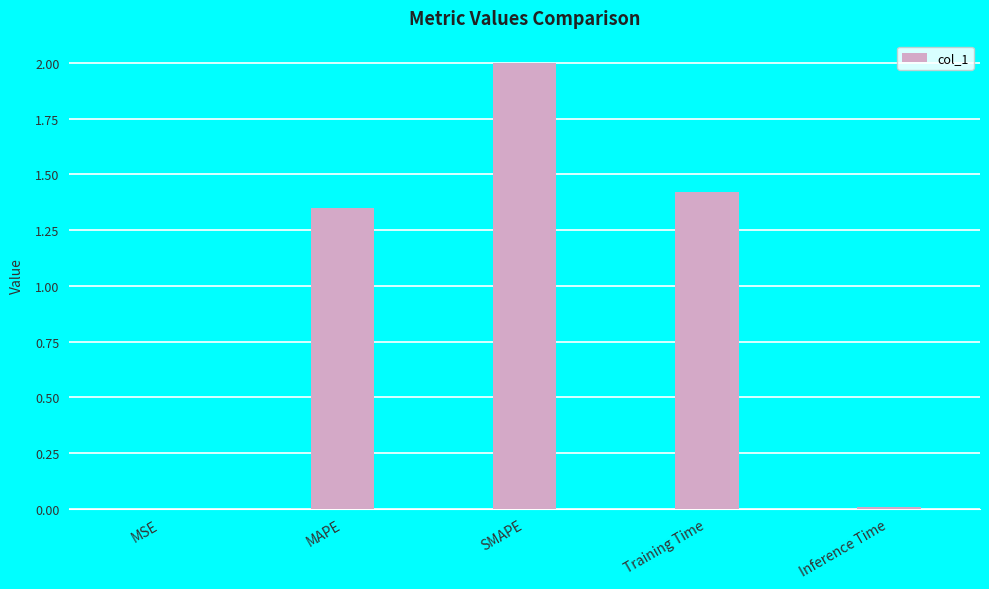

What is the change in value from MAPE to Inference Time?

-1.3